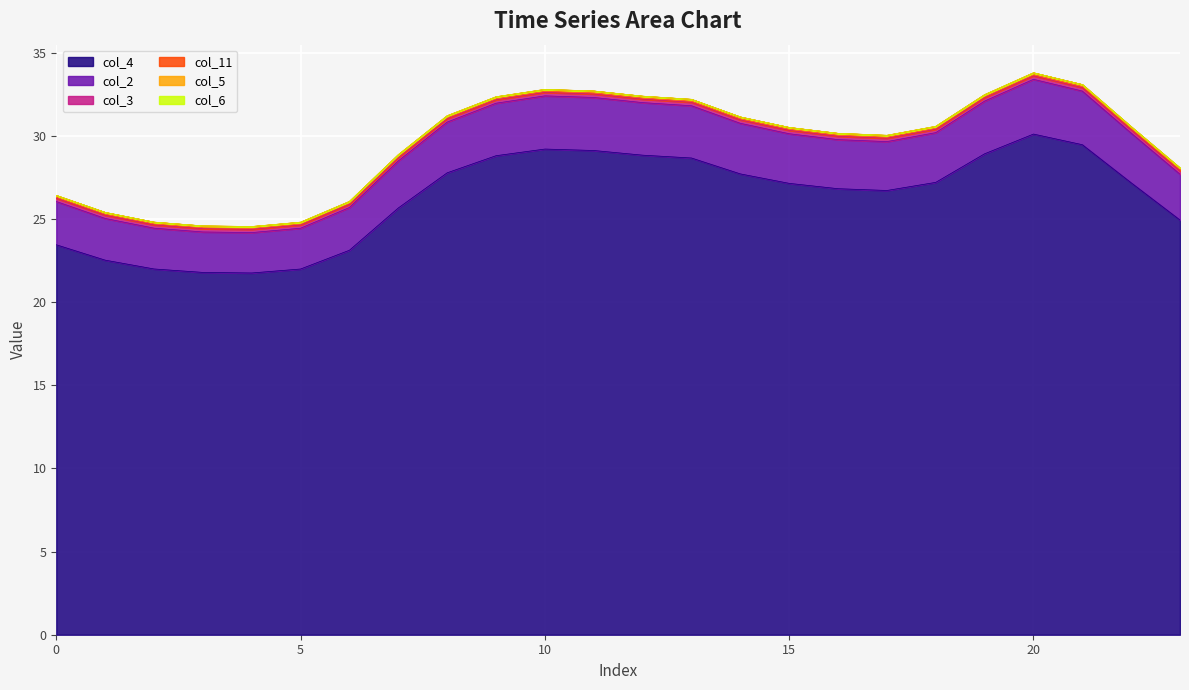

Which has a higher value, 12 or 6?

12